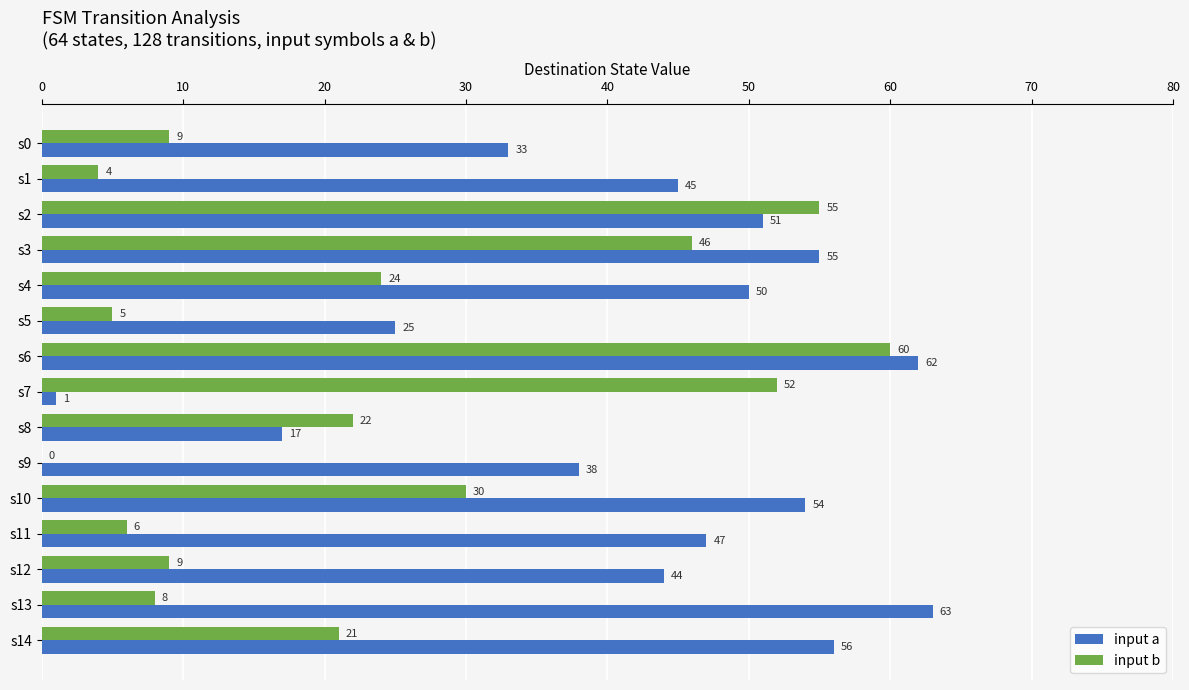

Which series has the largest total across all categories?

input a